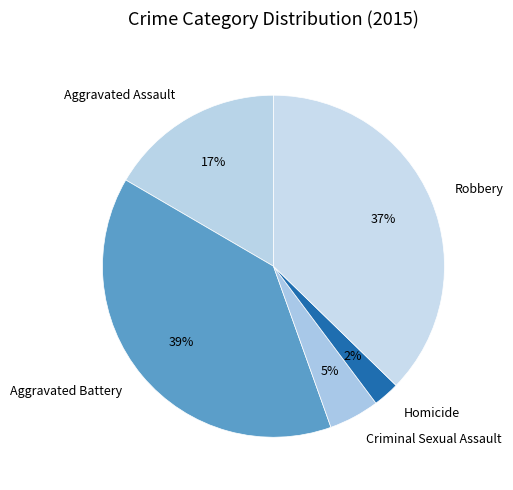

Does Homicide represent more than half of the total?

No